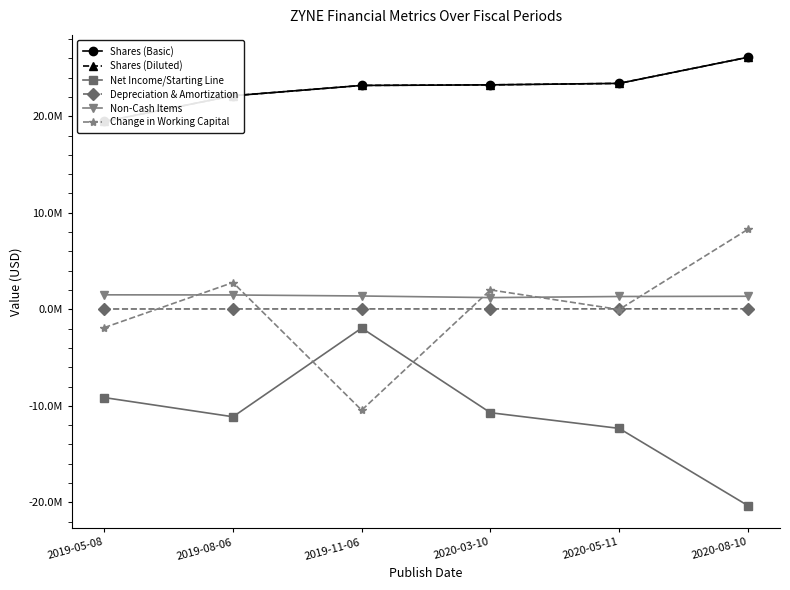

The value of Net Income/Starting Line at 2020-03-10 is -7432050. True or false?

False